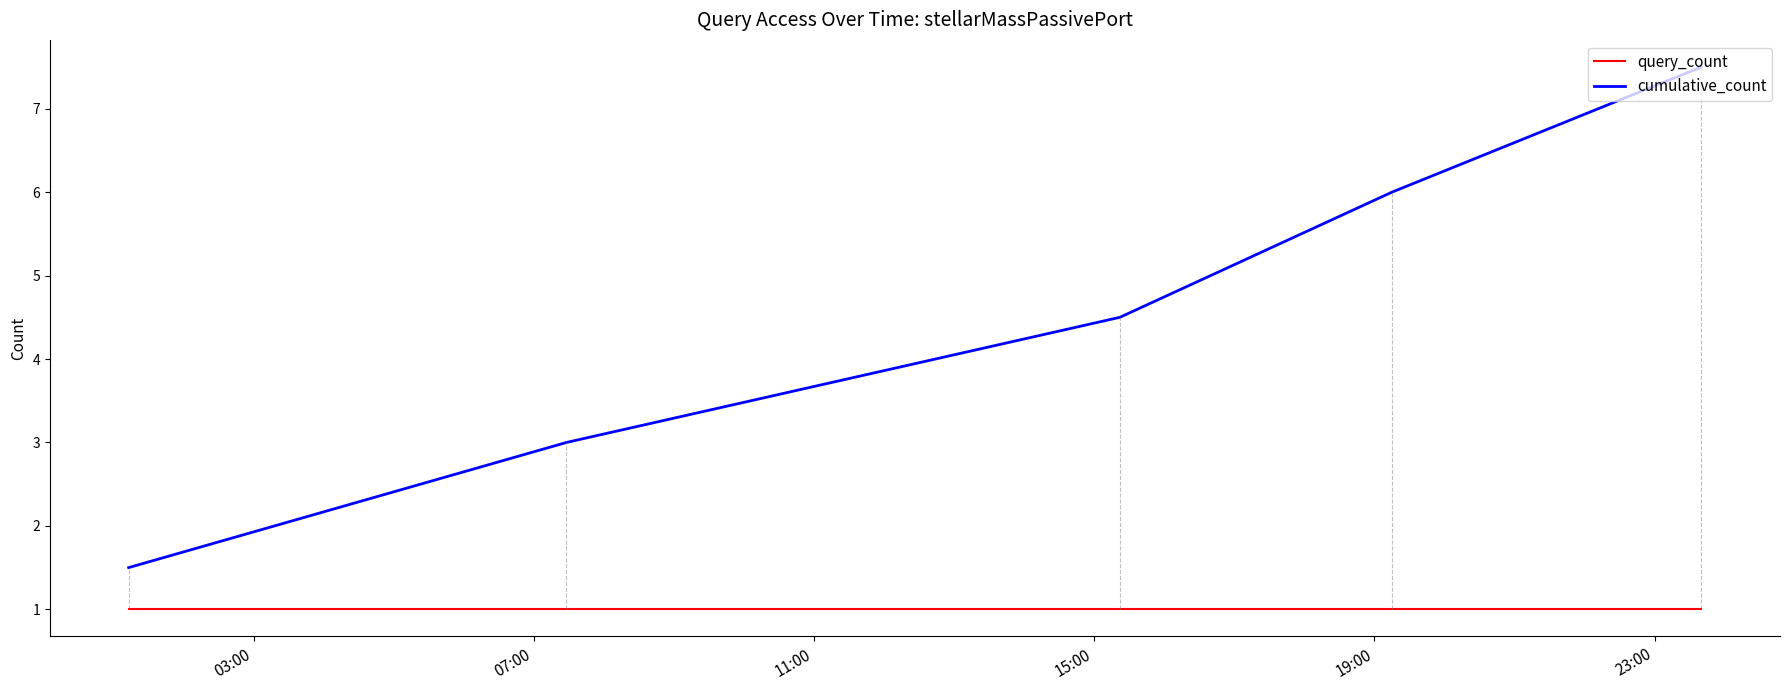

True or false: cumulative_count and query_count intersect in this chart.

False